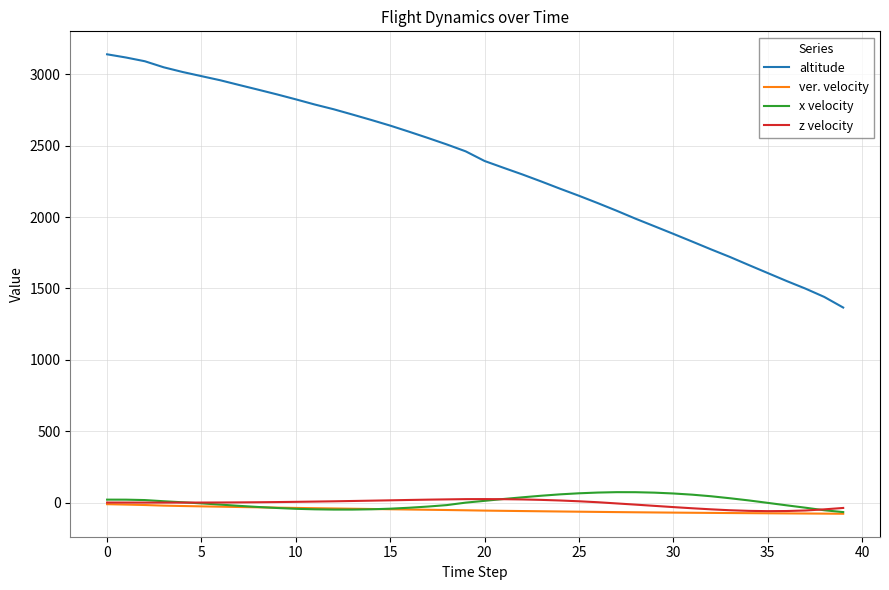

True or false: x velocity and altitude intersect in this chart.

False